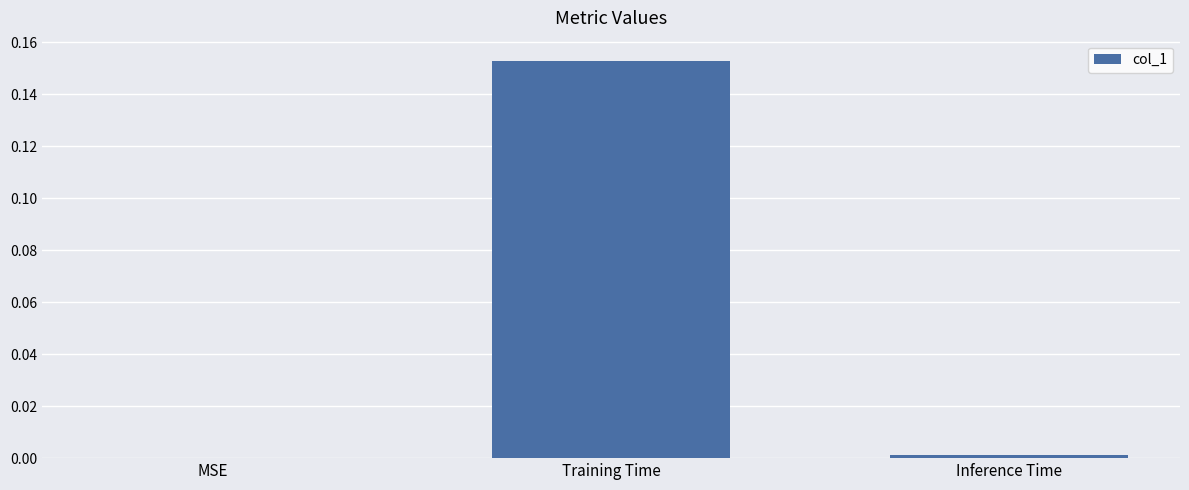

How many values exceed 0?

2